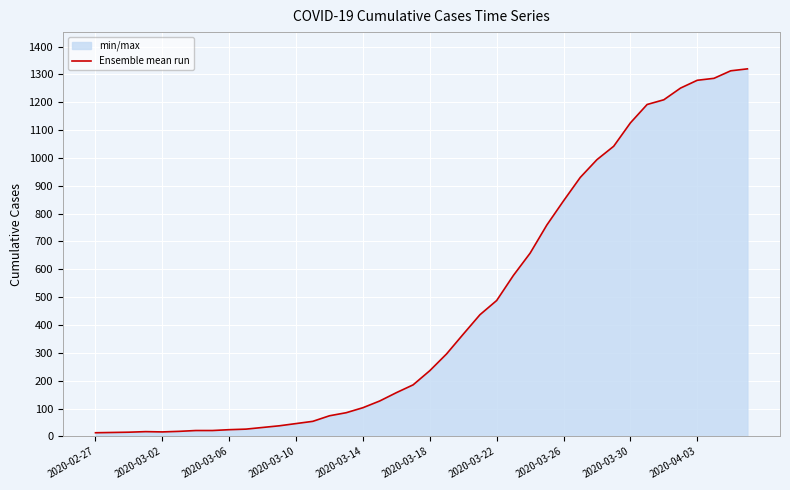

The chart shows a value of 437 at 23. True or false?

True